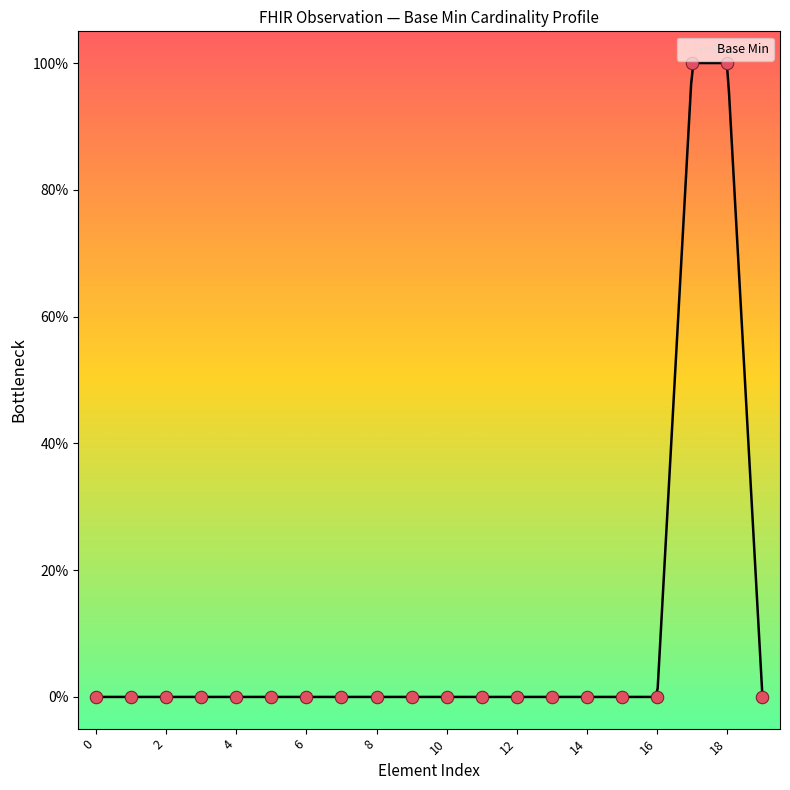

Which has a higher value, Observation.triggeredBy.id or Observation.triggeredBy.type?

Observation.triggeredBy.type